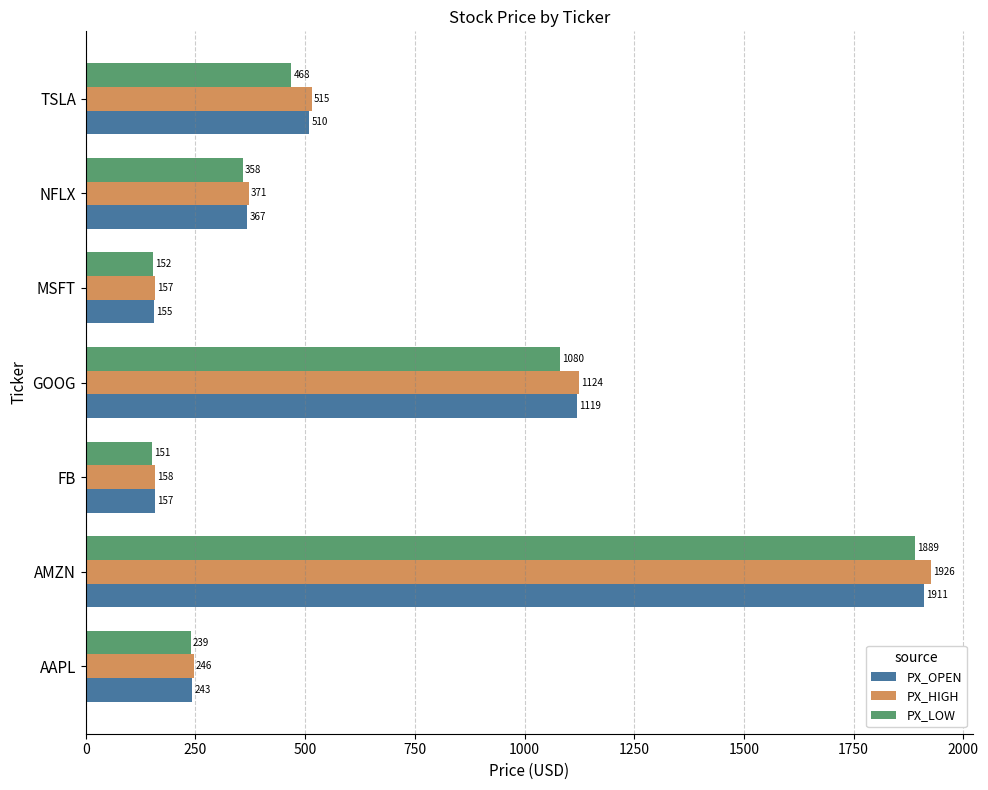

Between AAPL and TSLA, which series saw the biggest shift?

PX_HIGH